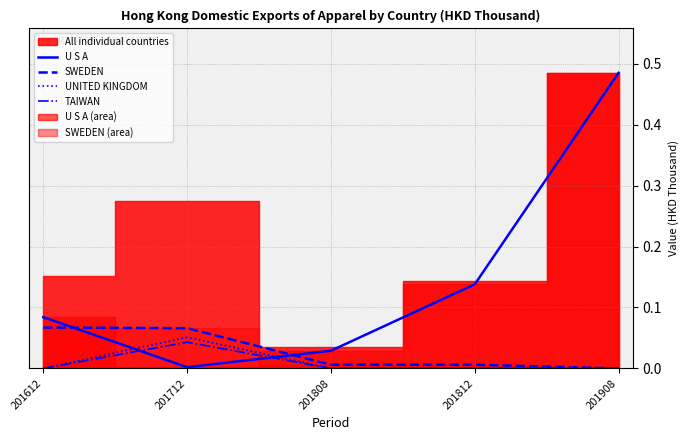

Which series changed the most between 201808 and 201812?

U S A